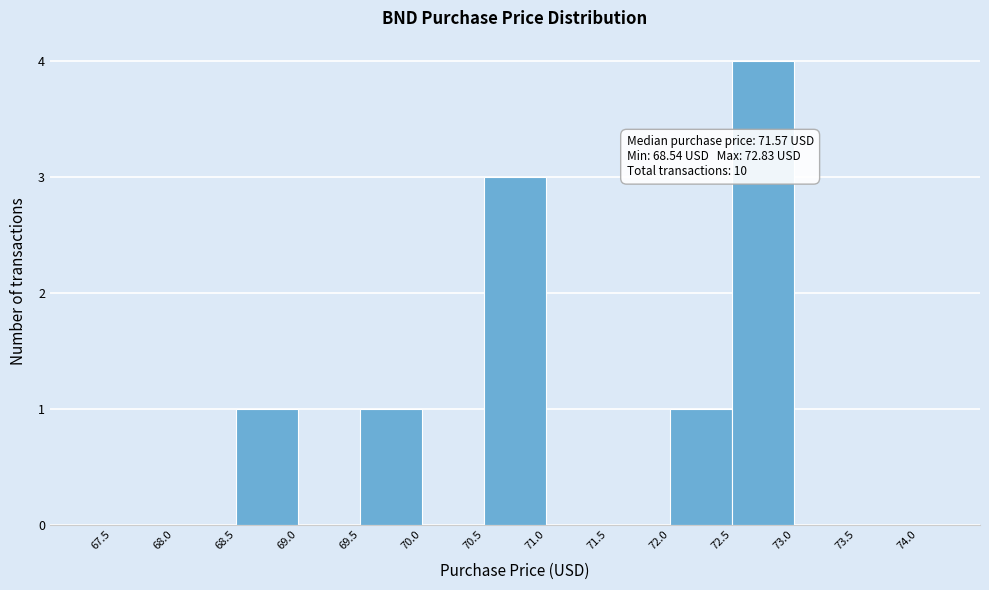

Over which range of the x-axis is the bar tallest?

72.5 to 73.0